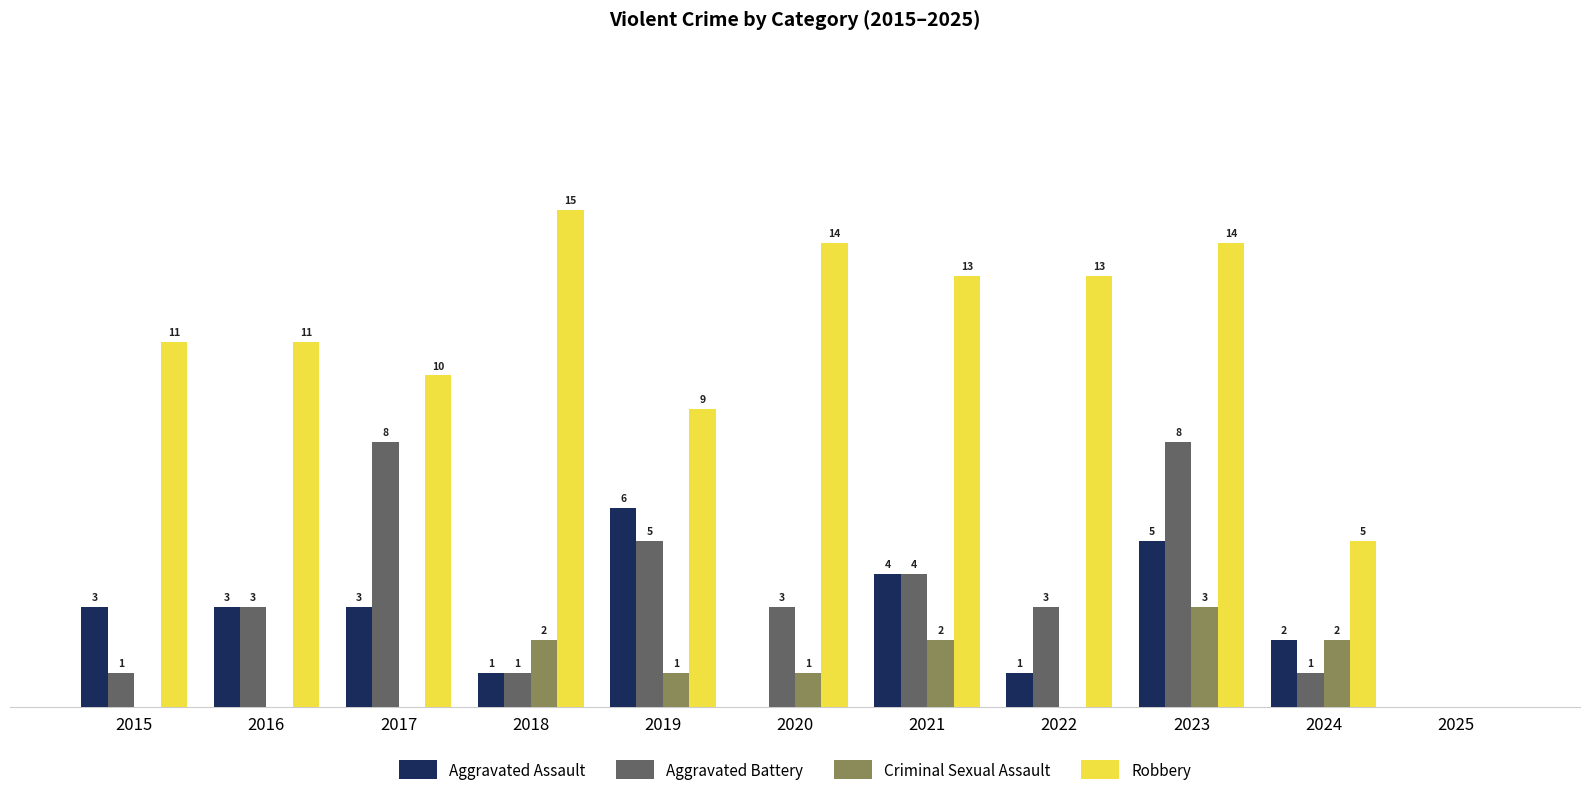

Which series changed the most between 2017 and 2022?

Aggravated Battery